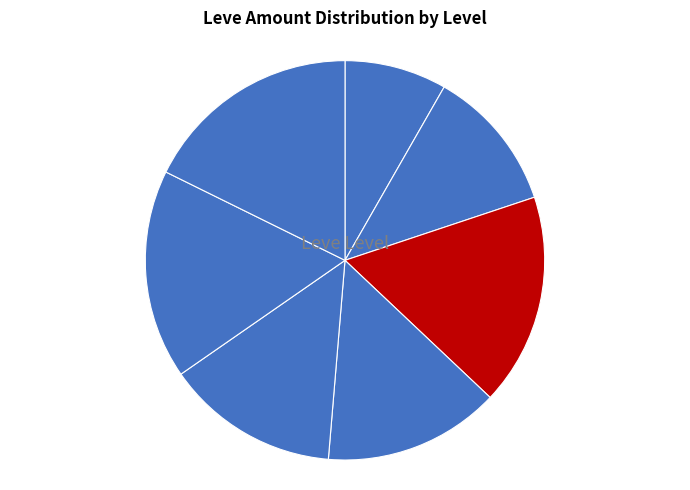

How many slices are in this pie chart?

7